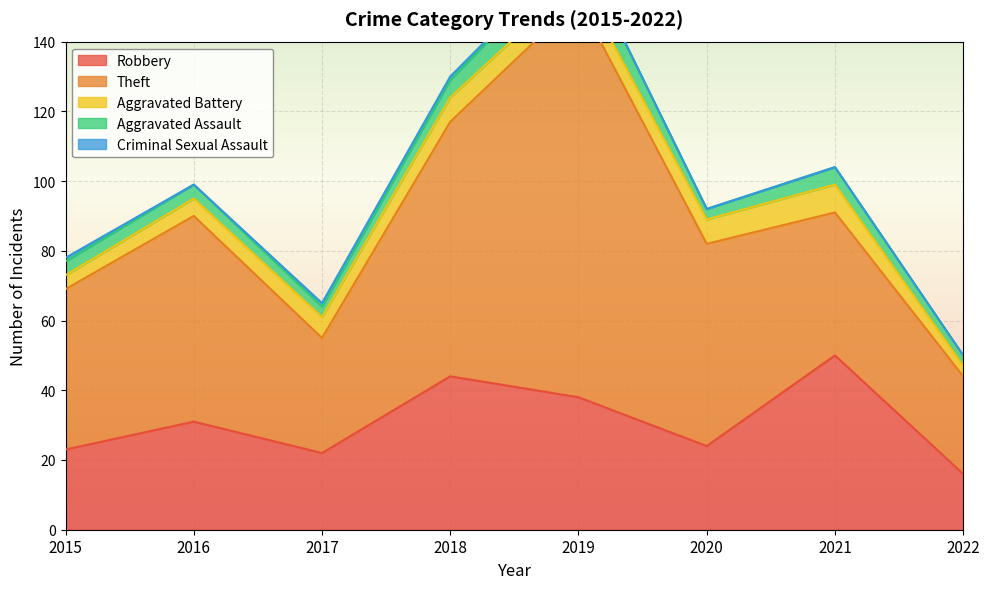

Where is the first local minimum for Criminal Sexual Assault?

2016